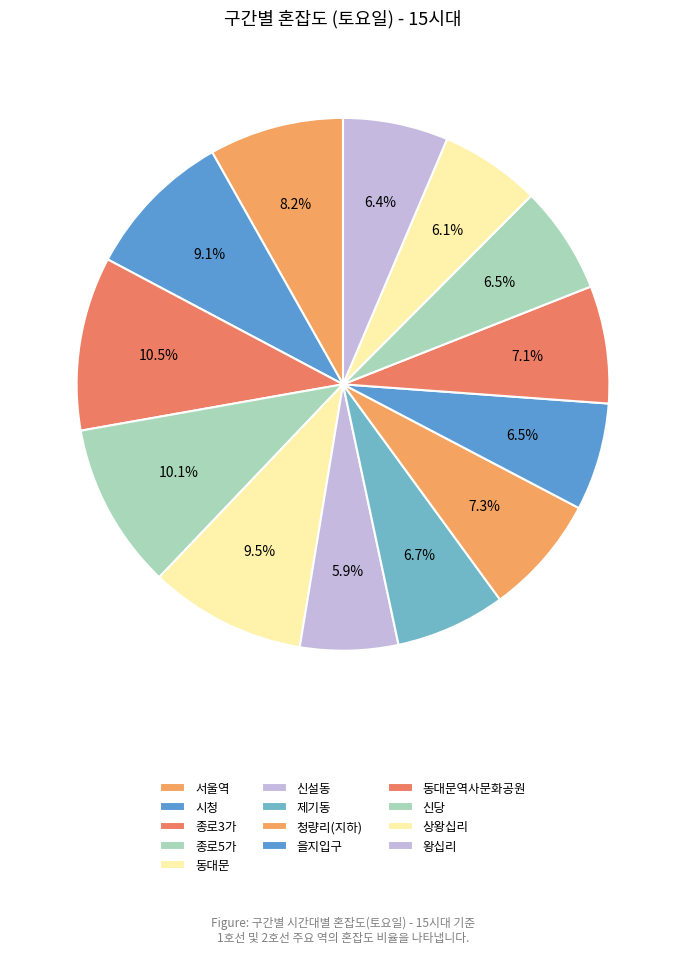

True or false: 왕십리 accounts for 20% of the total.

False